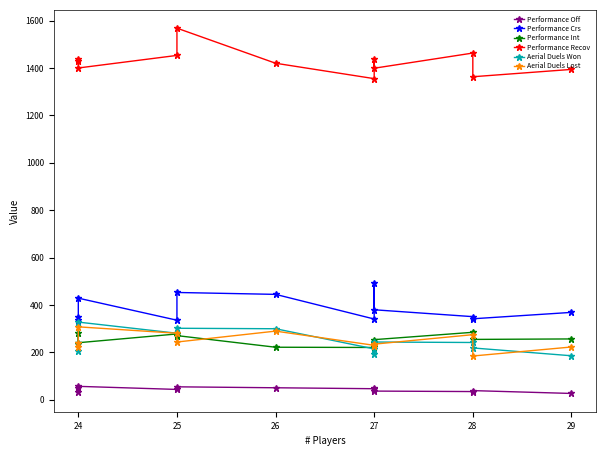

Does the chart display data point markers on the line(s)?

Yes